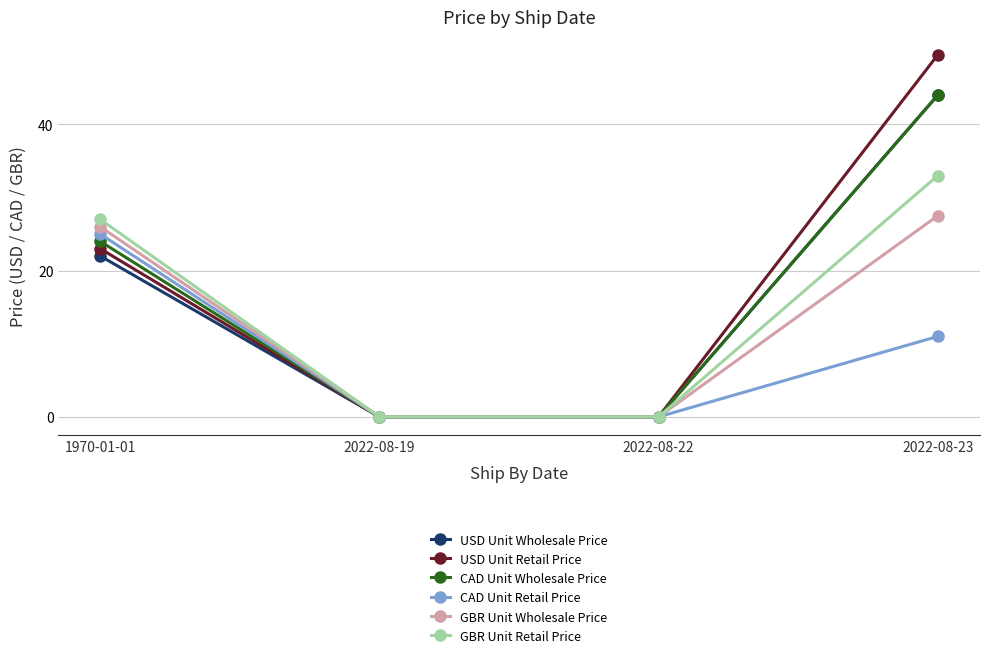

The value of GBR Unit Wholesale Price at 2022-08-22 is -13.5. True or false?

False